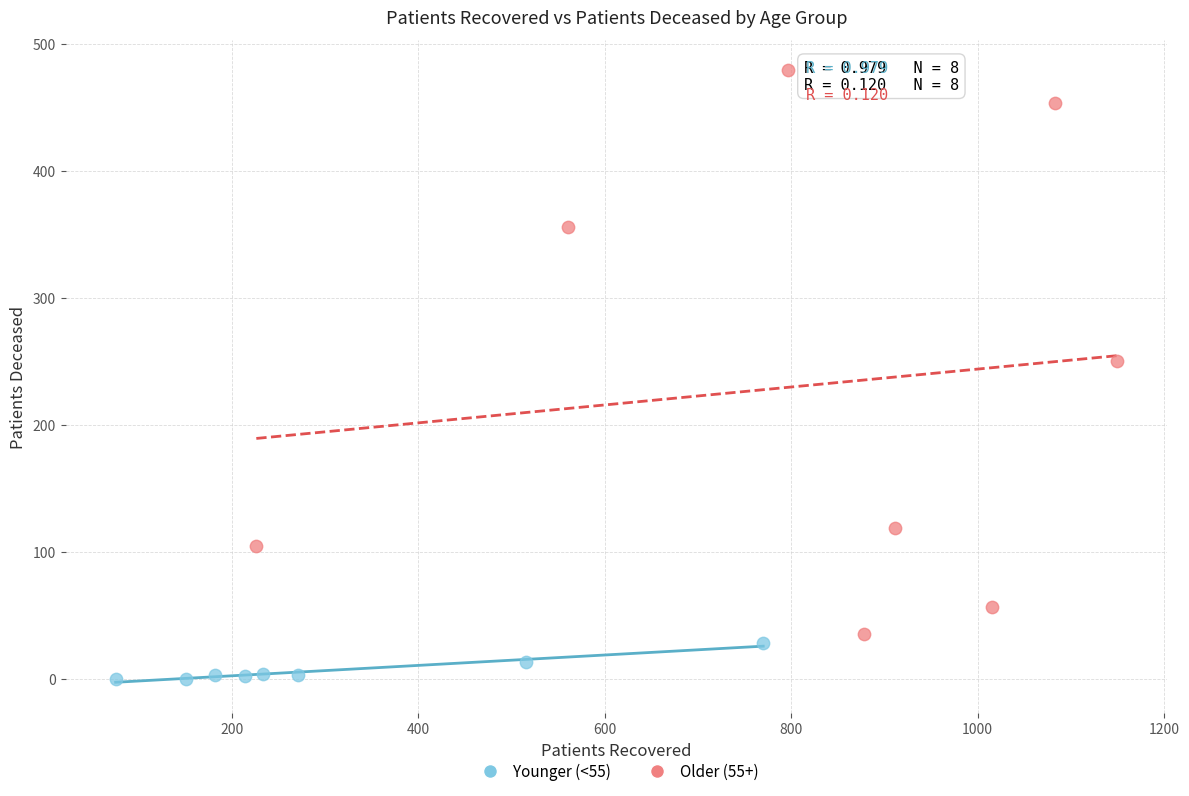

Which series reaches the maximum Y coordinate?

Older (55+)